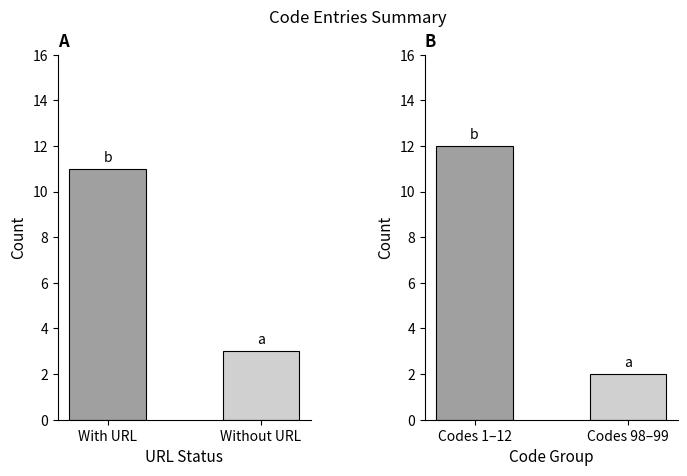

Are the bars horizontal?

No